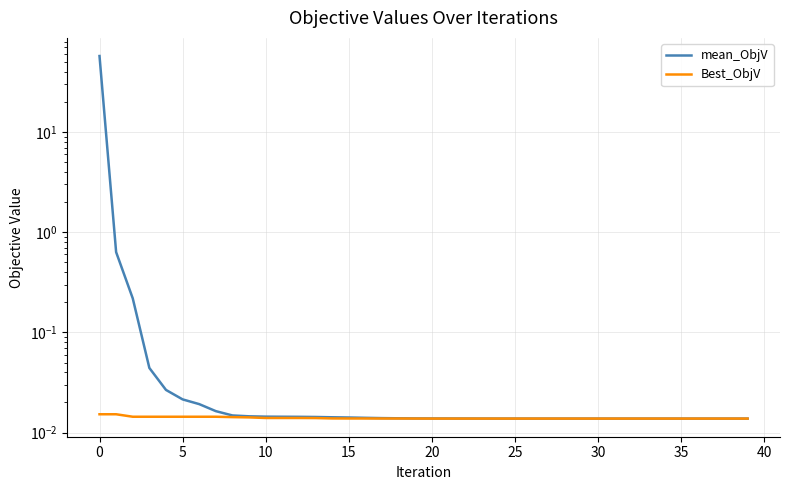

True or false: Best_ObjV and mean_ObjV cross at least once.

False